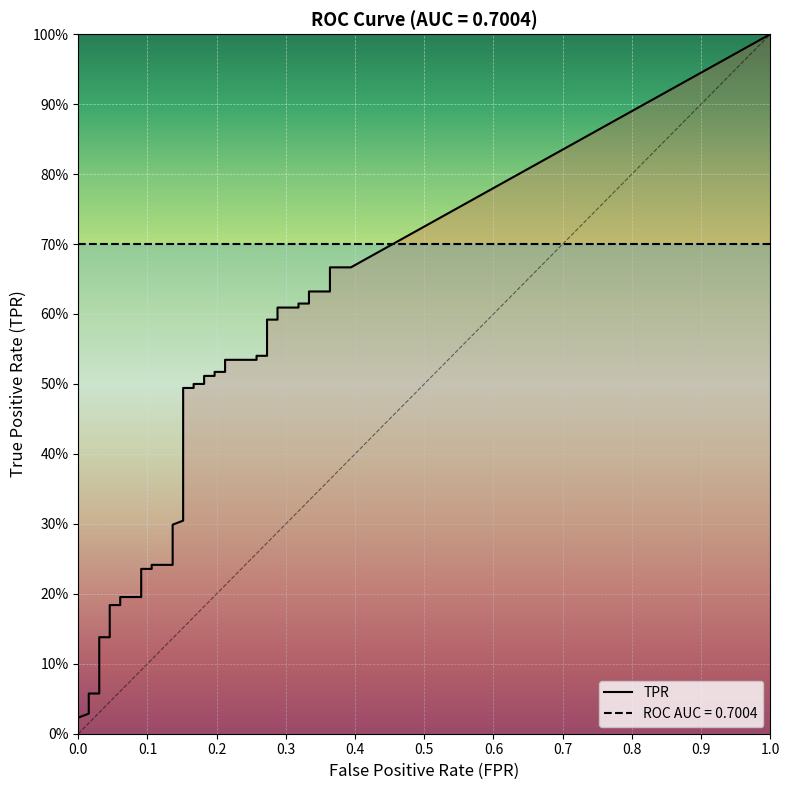

Which series has the largest total across all categories?

roc_auc